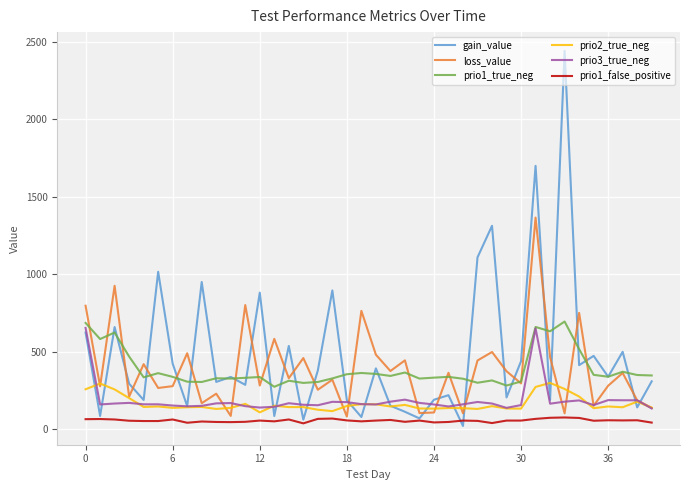

What is the lowest value of the prio2_true_neg series?

108.0